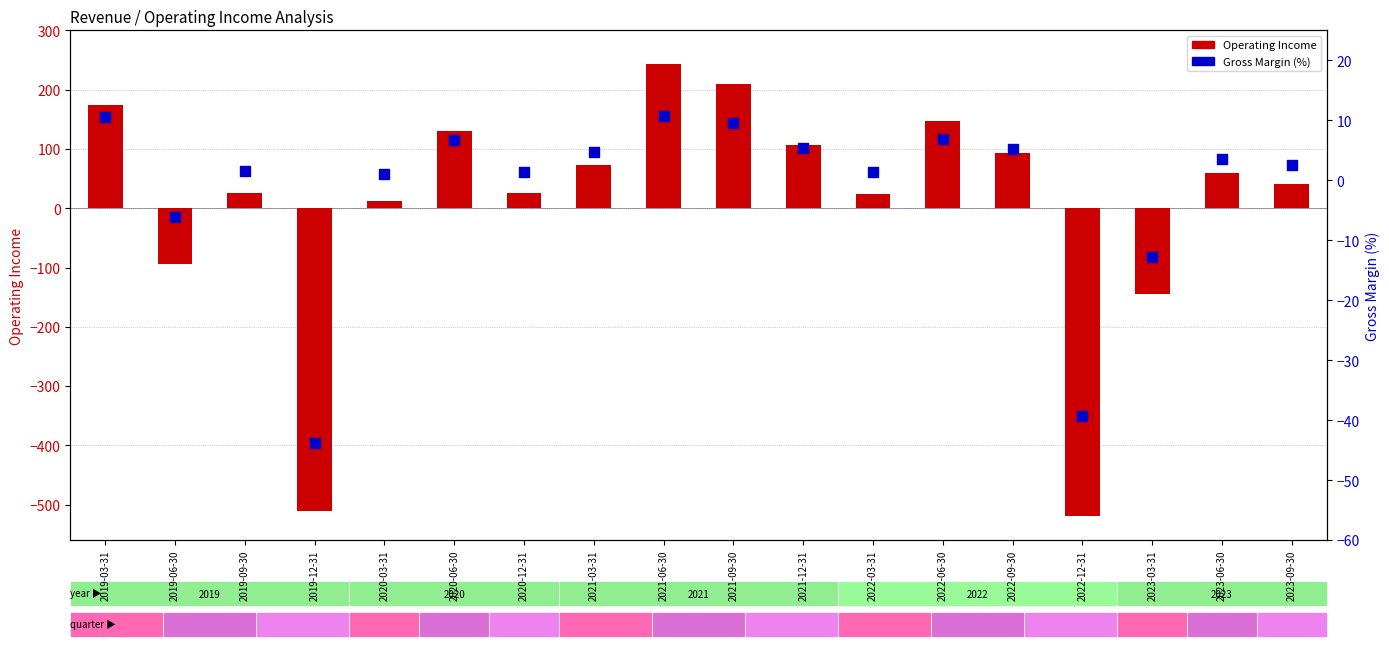

Which series has the largest Y range (max minus min)?

Operating Income